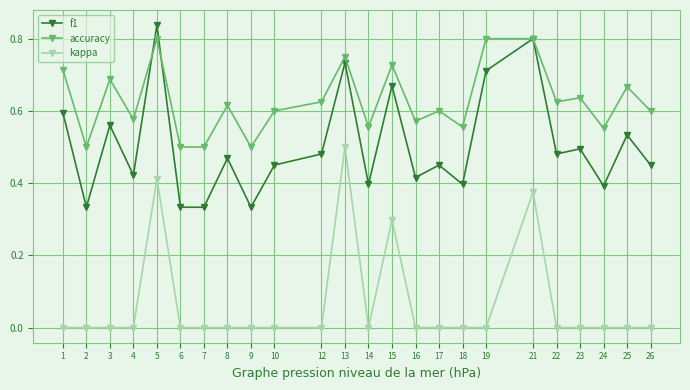

True or false: kappa and accuracy intersect in this chart.

False